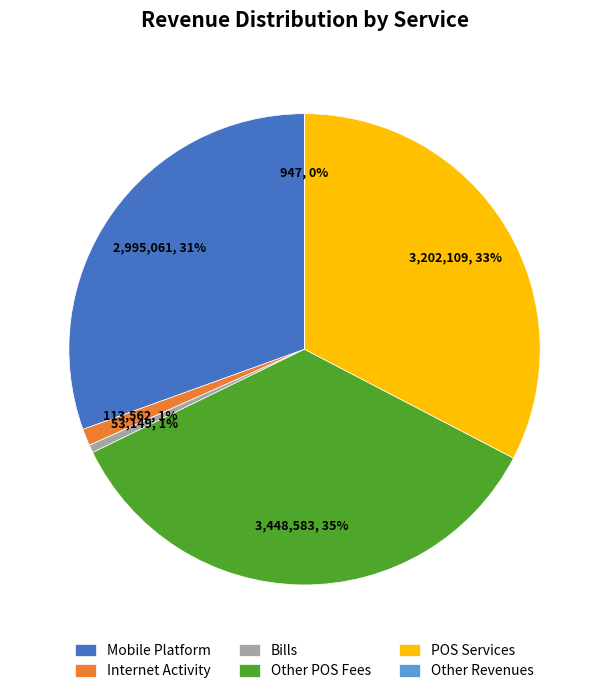

Is it true that Internet Activity is 1% of the pie?

True